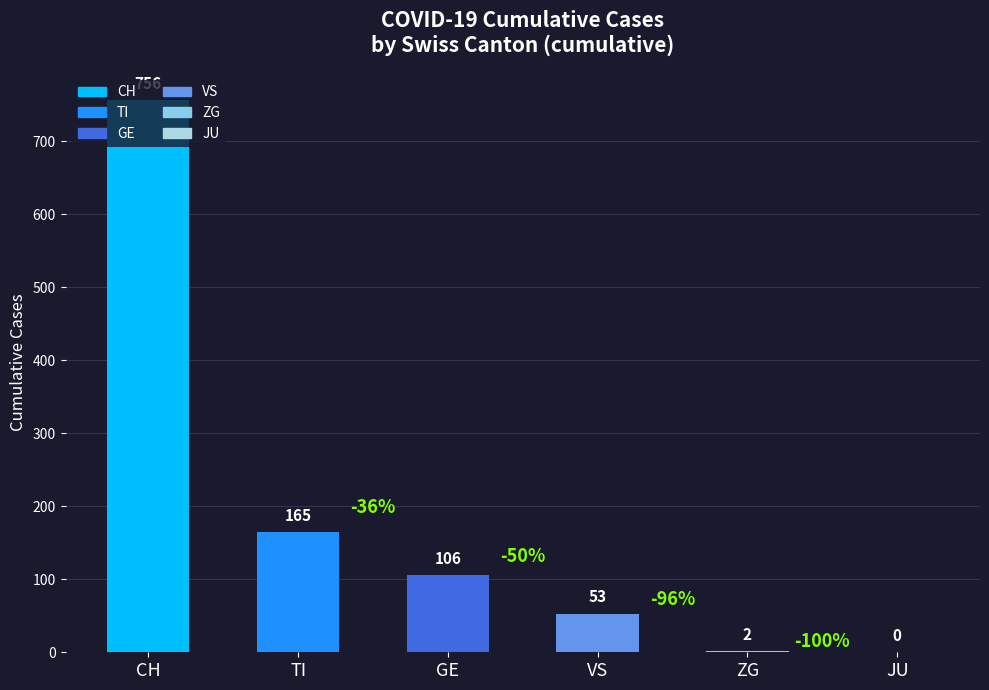

What is the ratio of the value at CH to the value at ZG?

378.0